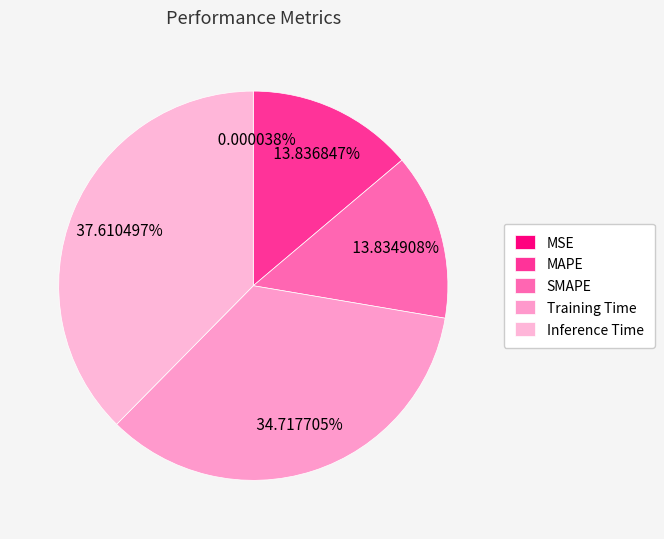

Which category has the smallest portion of the pie?

MSE